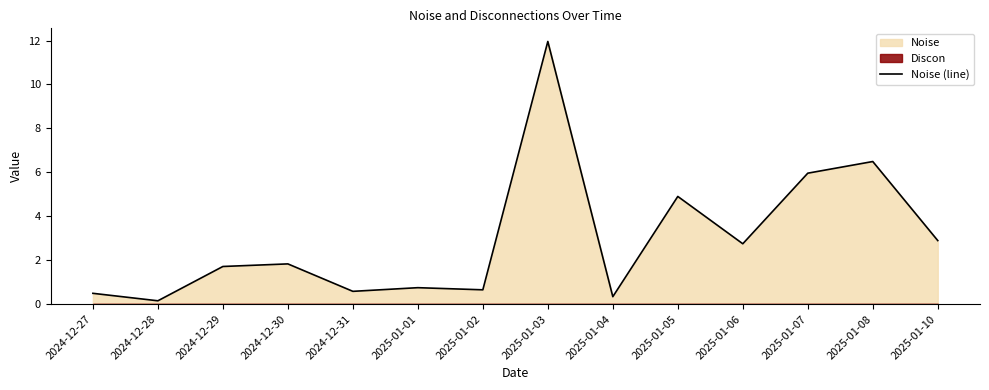

How many points are higher than both their immediate neighbors (excluding endpoints)?

5